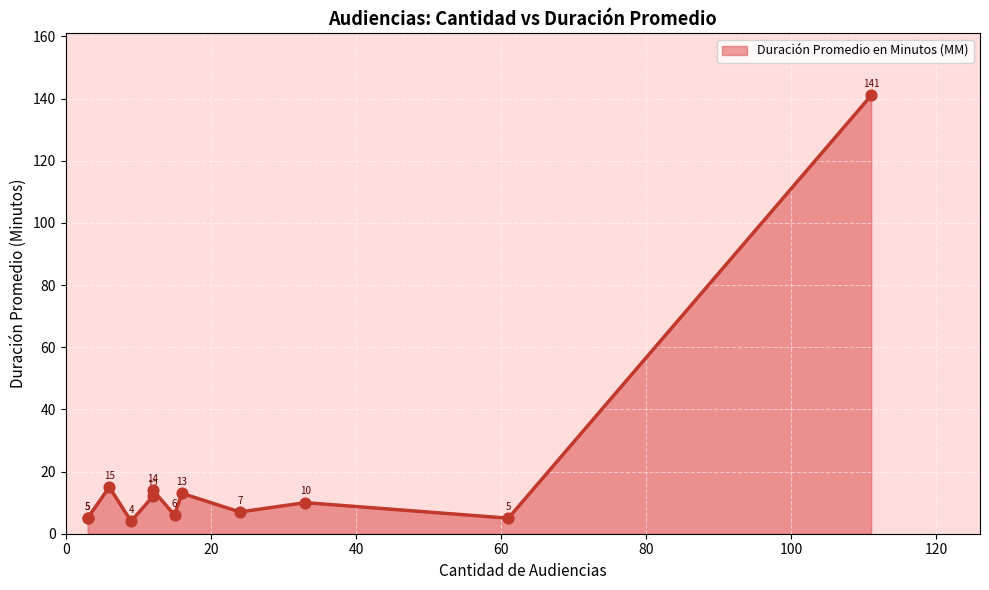

What is the ratio of the value at 3 to the value at 61?

1.0